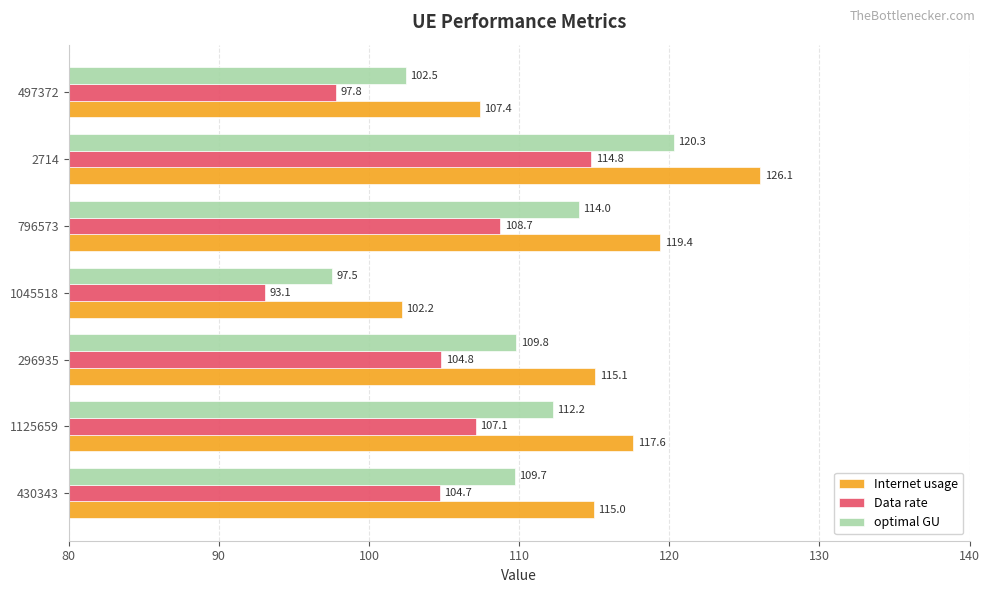

At which category is the sum across all series the highest?

2714